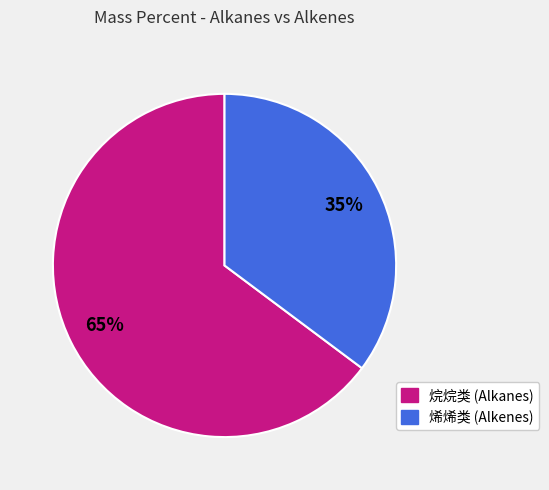

The 烯烯类 (Alkenes) slice represents 35% of the pie. True or false?

True